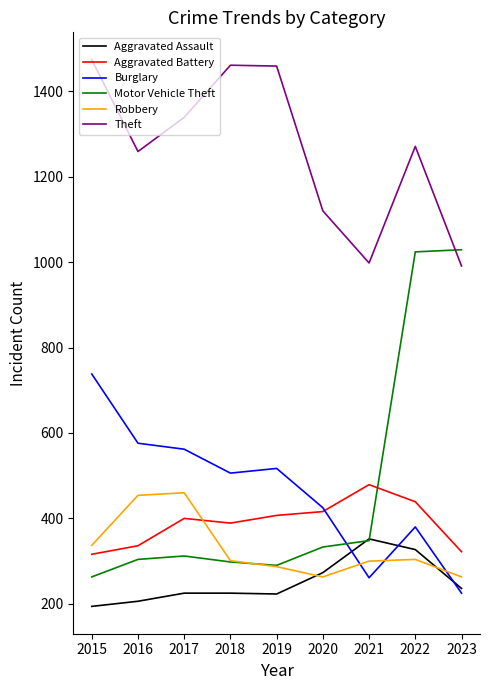

Does the chart have visible grid lines?

No